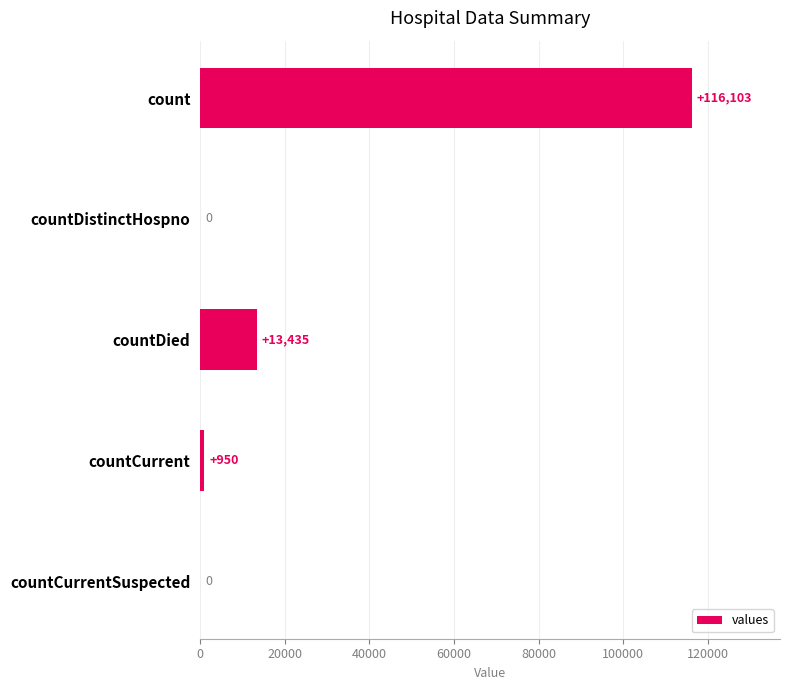

The chart shows a value of 0 at countDistinctHospno. True or false?

True